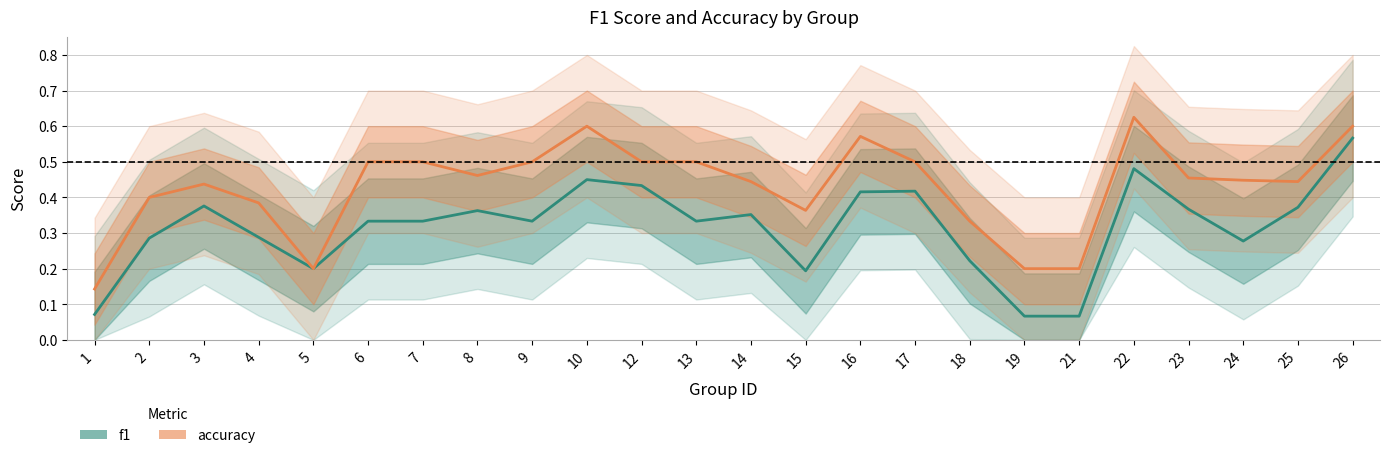

Which has a higher value, 13 or 19?

13